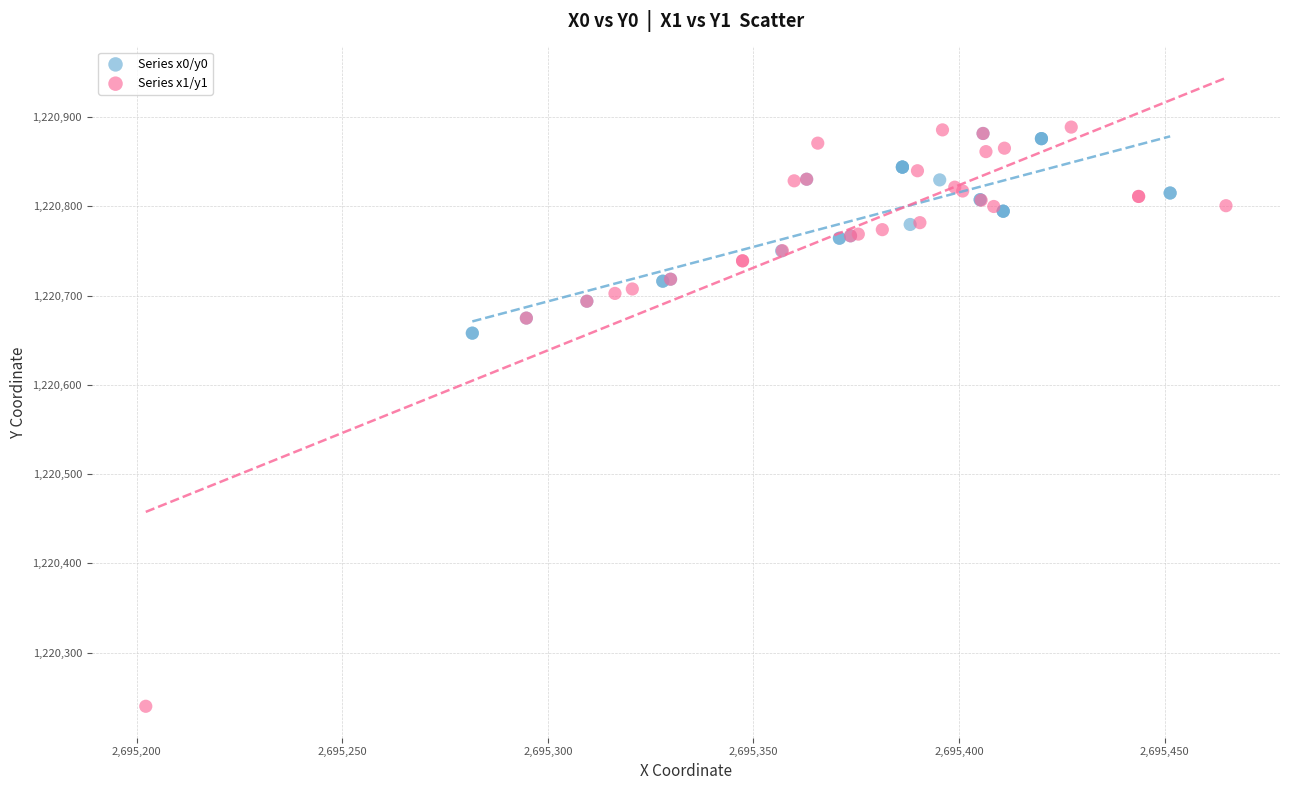

Which series reaches the minimum Y coordinate?

Series x1/y1